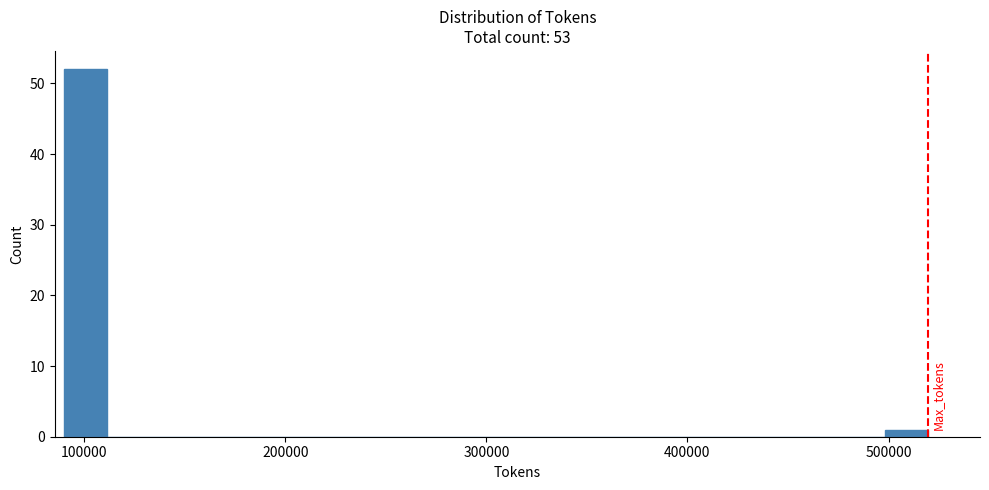

Around what value on the x-axis is the tallest bar? Give the approximate position of its centre, as read against the axis.

100000